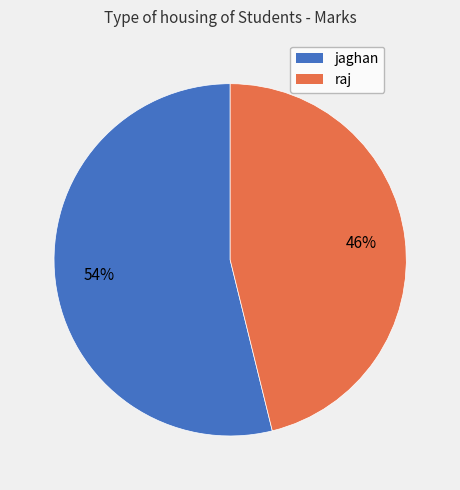

What percentage is the raj slice, to the nearest percent?

46%